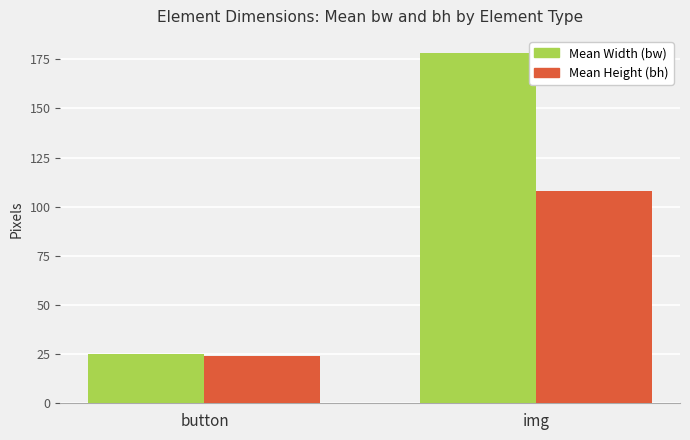

Read the Mean Height (bh) value at button.

24.2